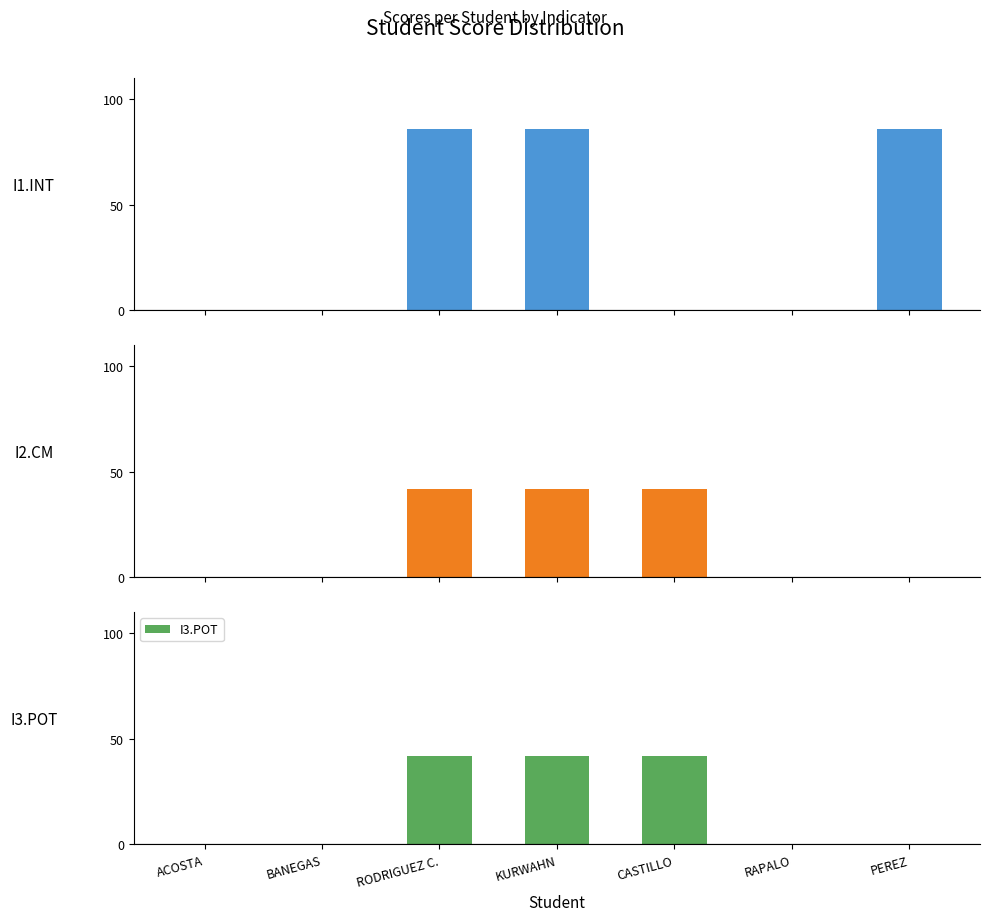

The I3.POT series shows 15 at RAPALO. True or false?

False